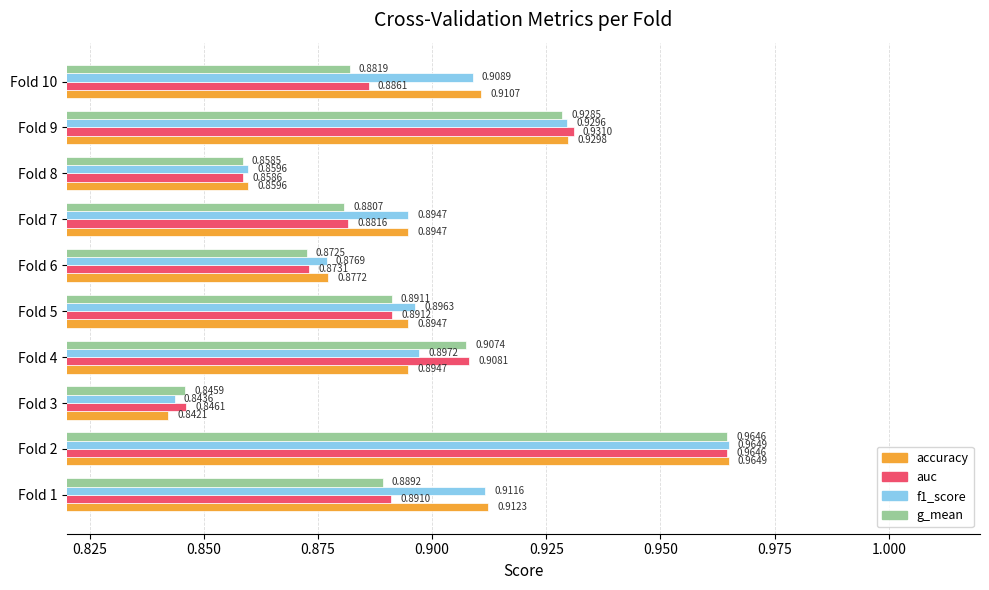

Between Fold 5 and Fold 8, which series saw the biggest shift?

f1_score